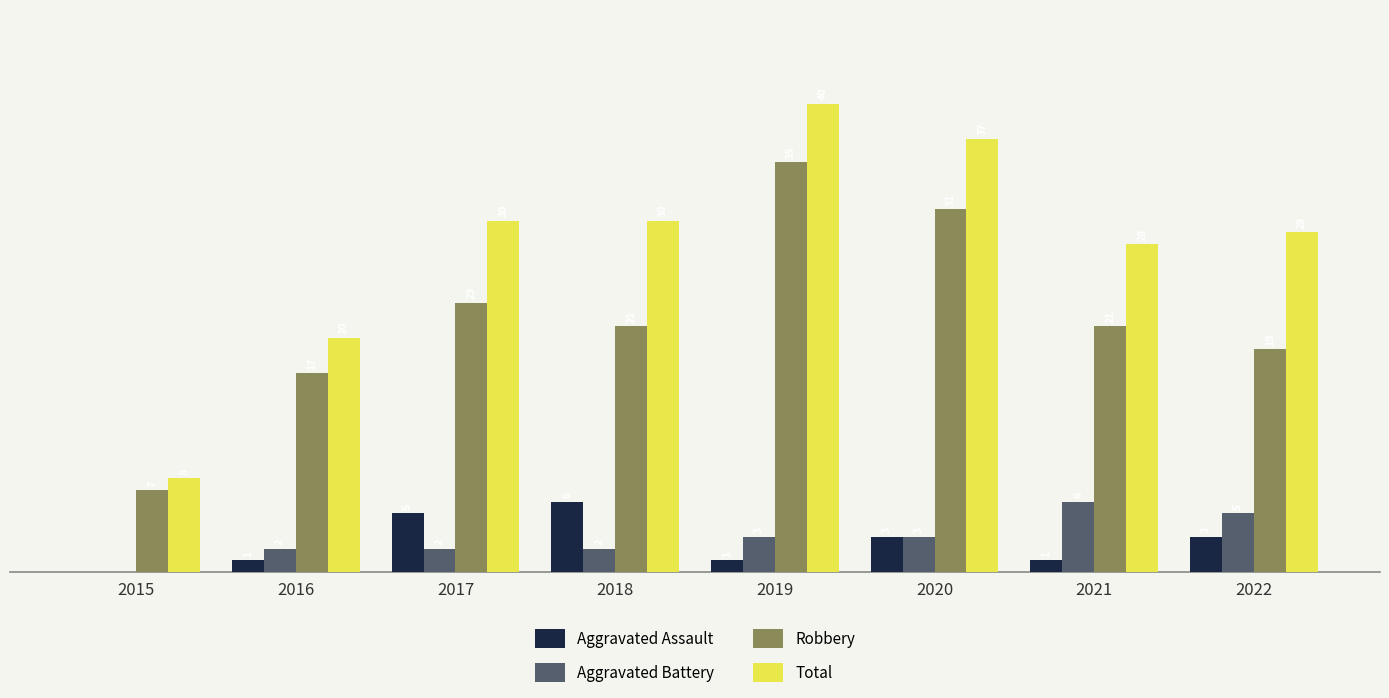

Is the value of Robbery at 2019 greater than the value of Total at 2022?

Yes